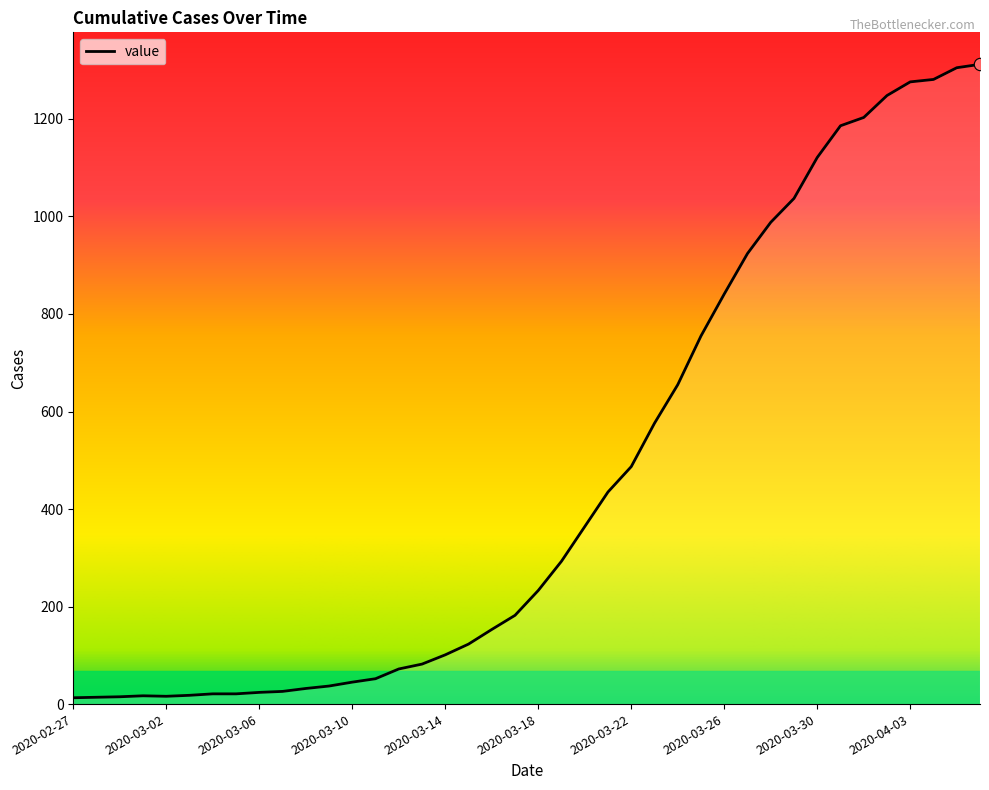

What is the maximum value shown in the chart?

1312